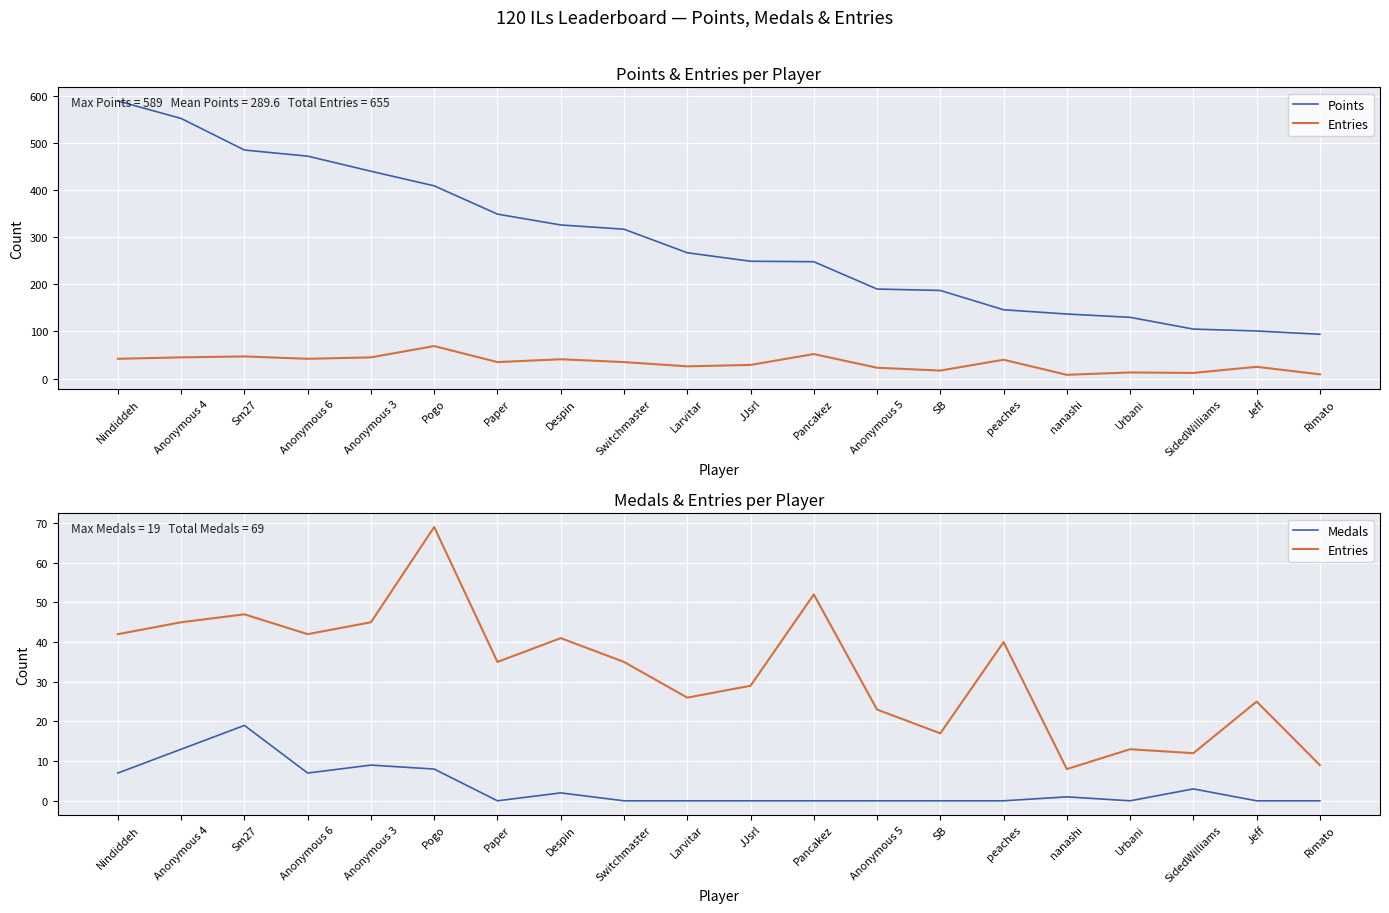

Is the value of Medals at Anonymous 5 greater than the value of Points at Anonymous 3?

No